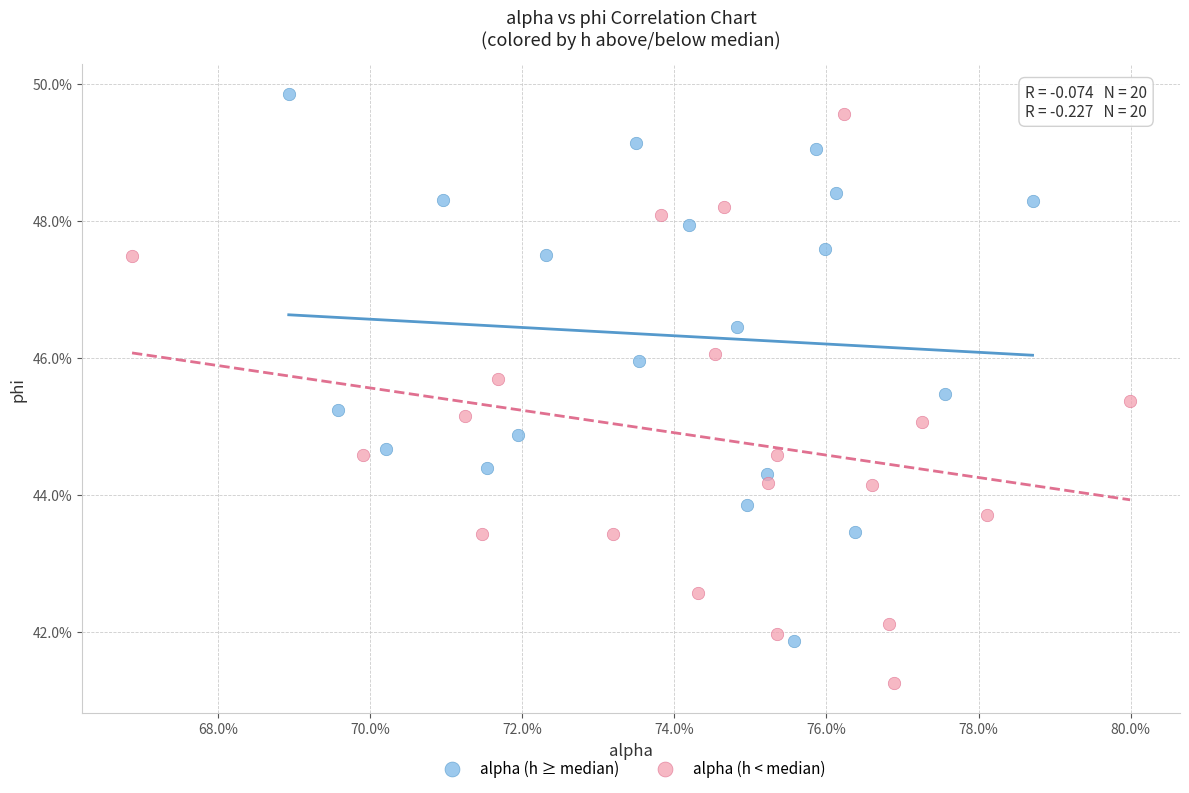

Which series contains the highest Y value?

alpha (h ≥ median)